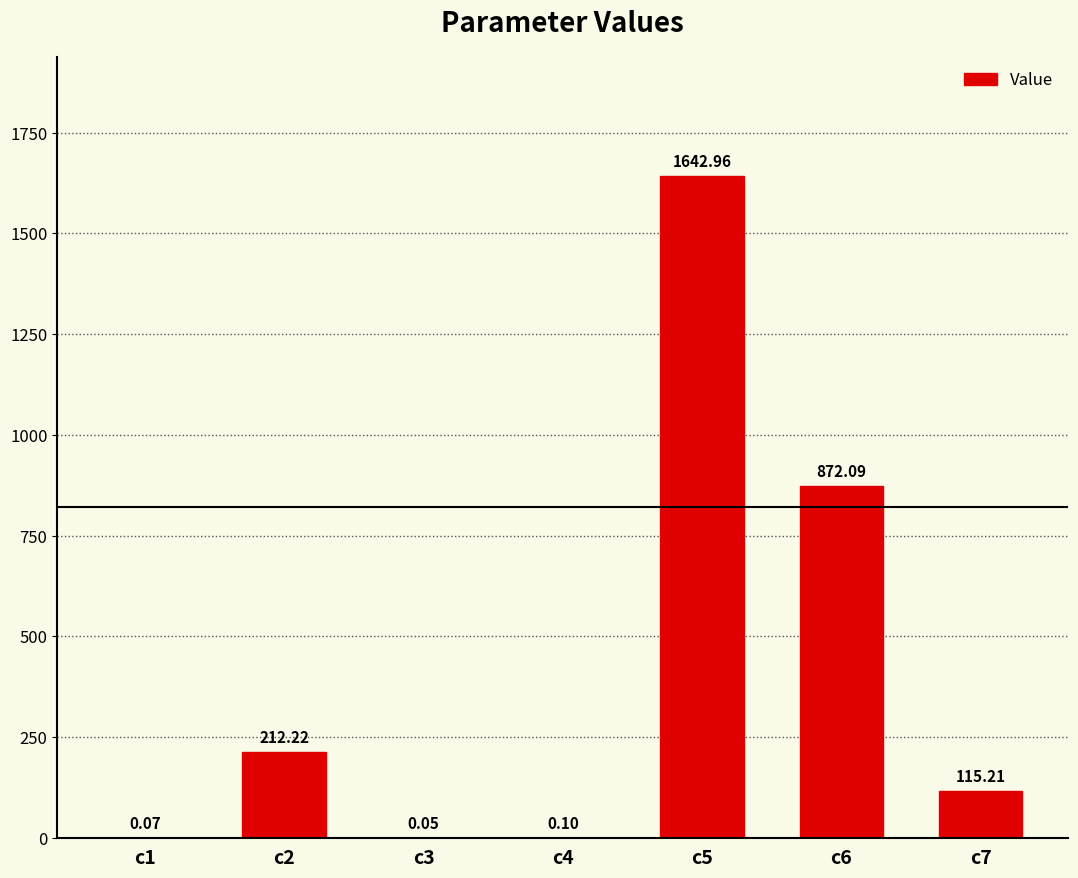

Which has a higher value, c3 or c2?

c2